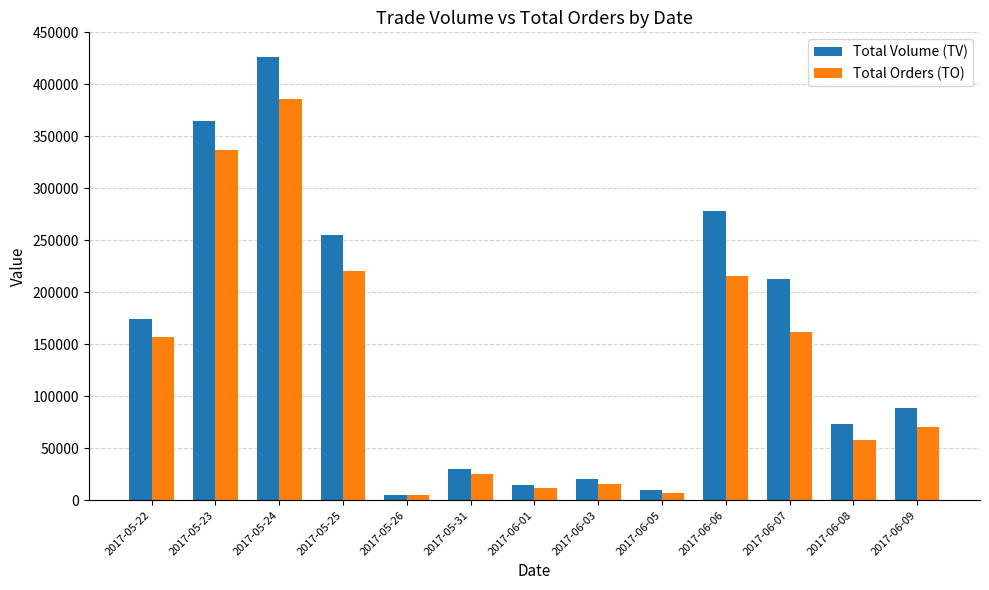

What is the value of the Total Orders (TO) bar at the 5th from the left?

4750